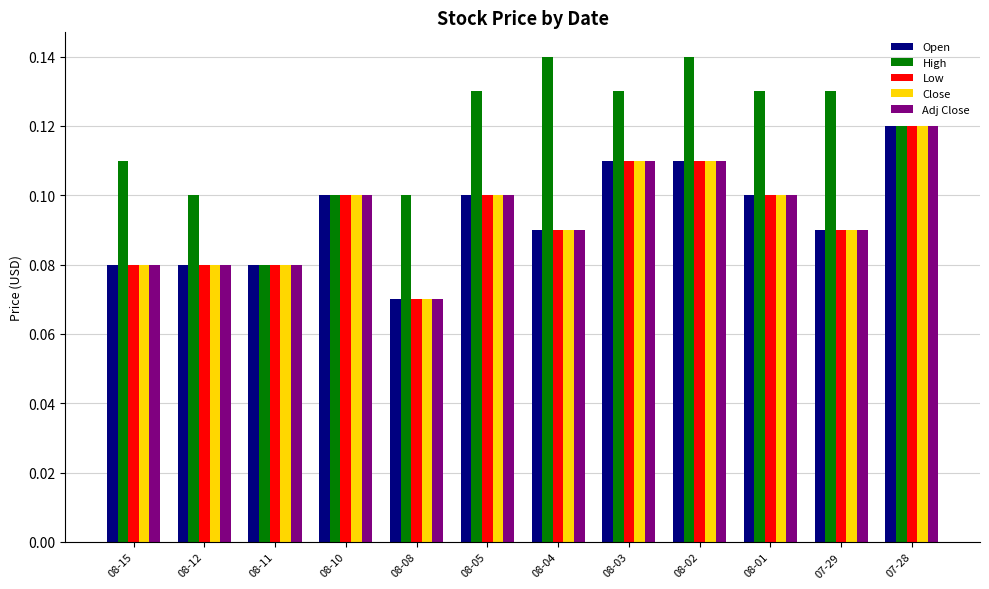

What position from the right is 08-11?

10